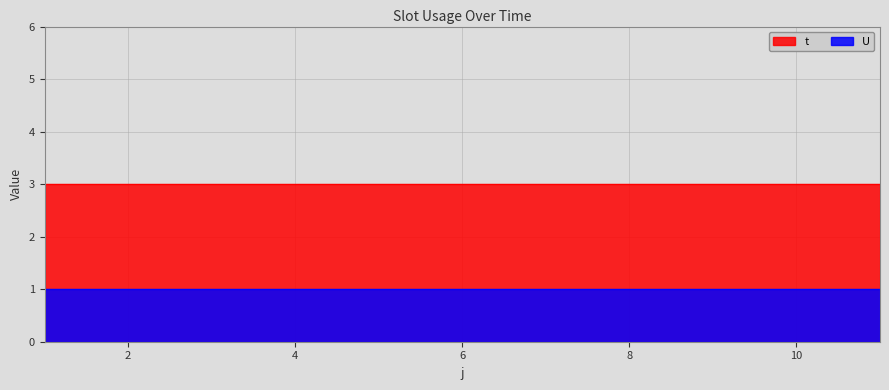

True or false: U and t cross at least once.

False